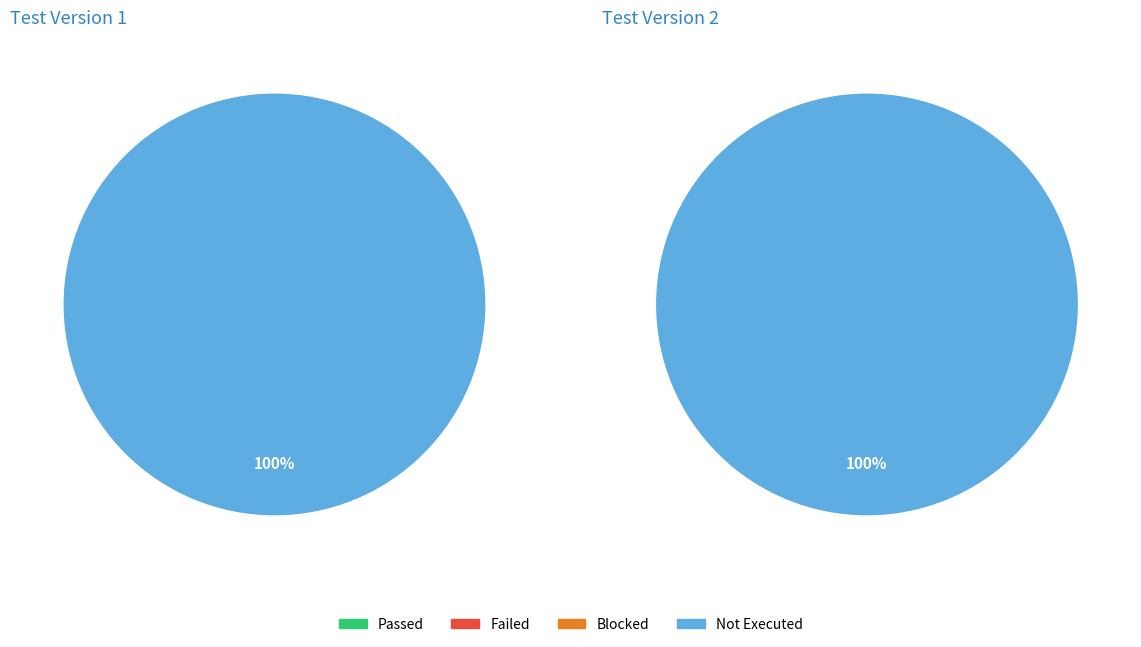

Which series has the widest spread of values?

Not Executed